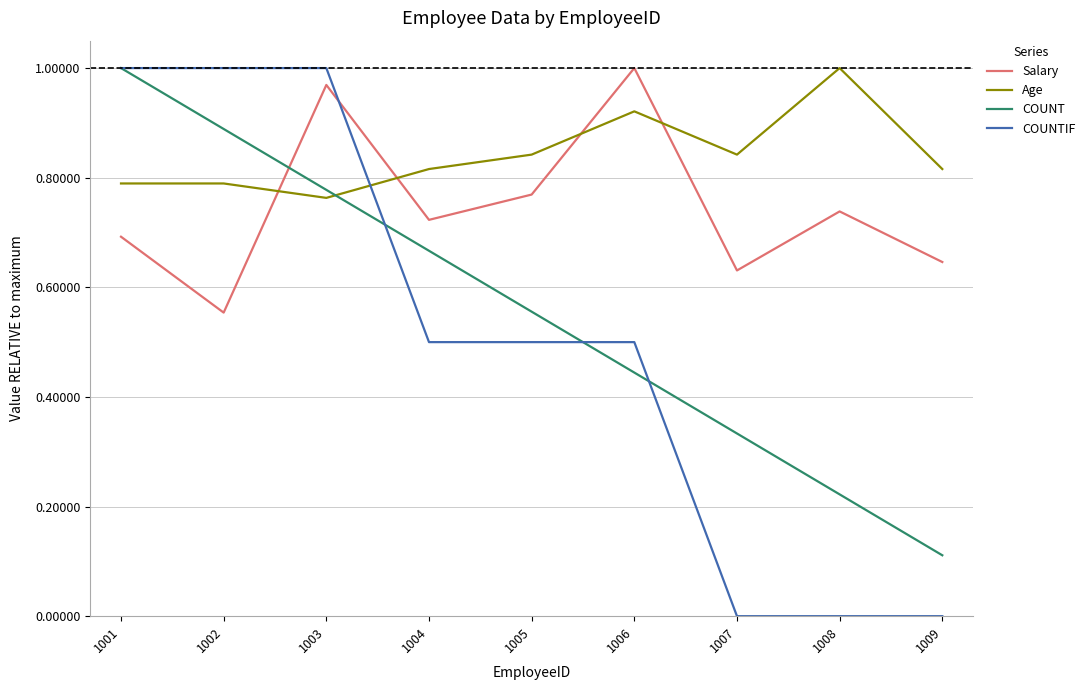

True or false: COUNT has more than 0 points higher than both neighbors.

False